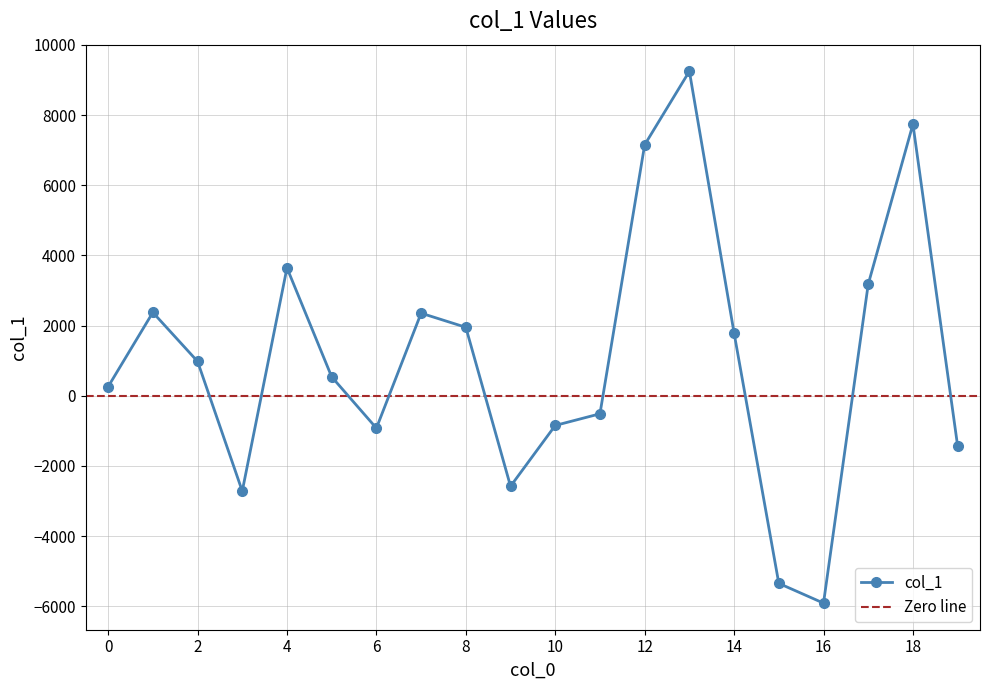

How many interior local valleys (lower than both neighbors) does the data have?

4